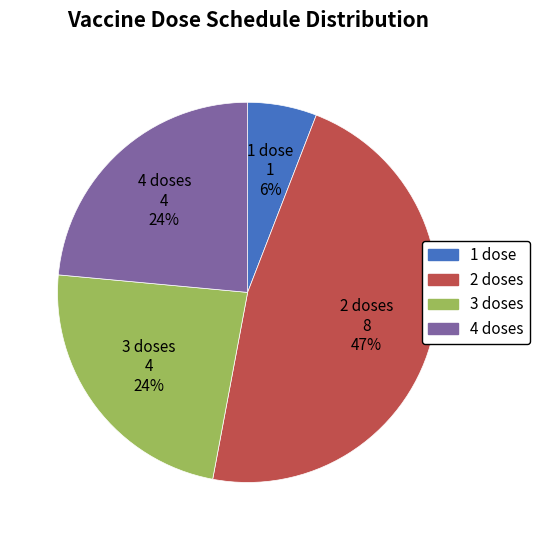

To the nearest percent, what portion does 2 doses represent?

47%